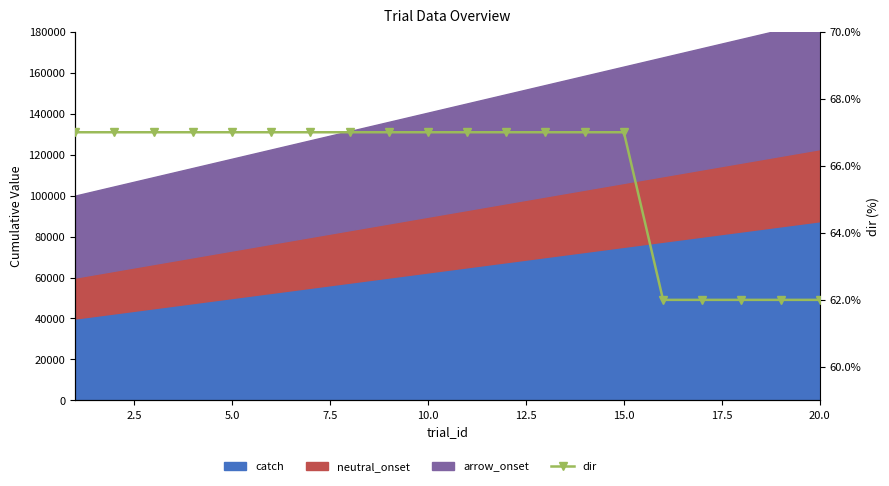

What is the greatest value displayed?

67